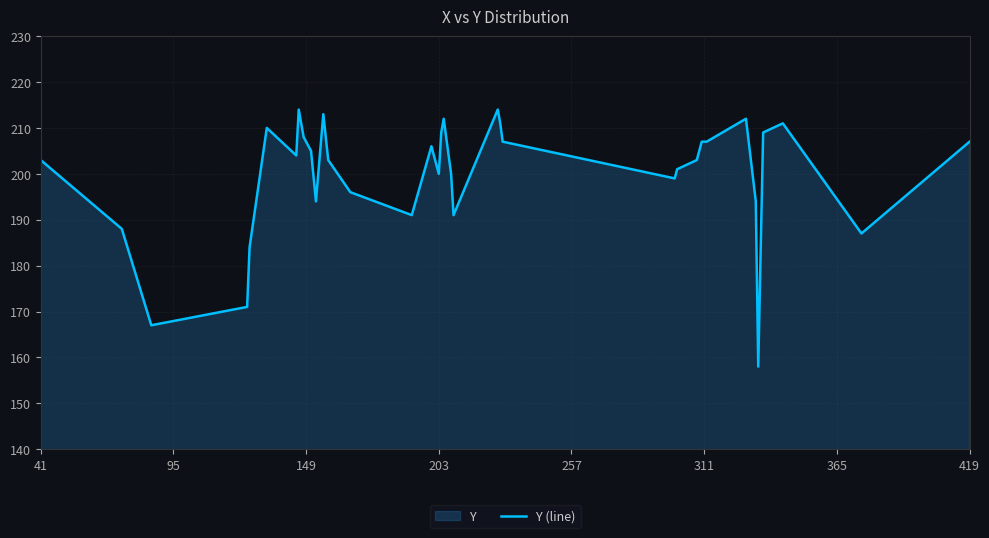

What is the difference between the maximum and minimum values?

56